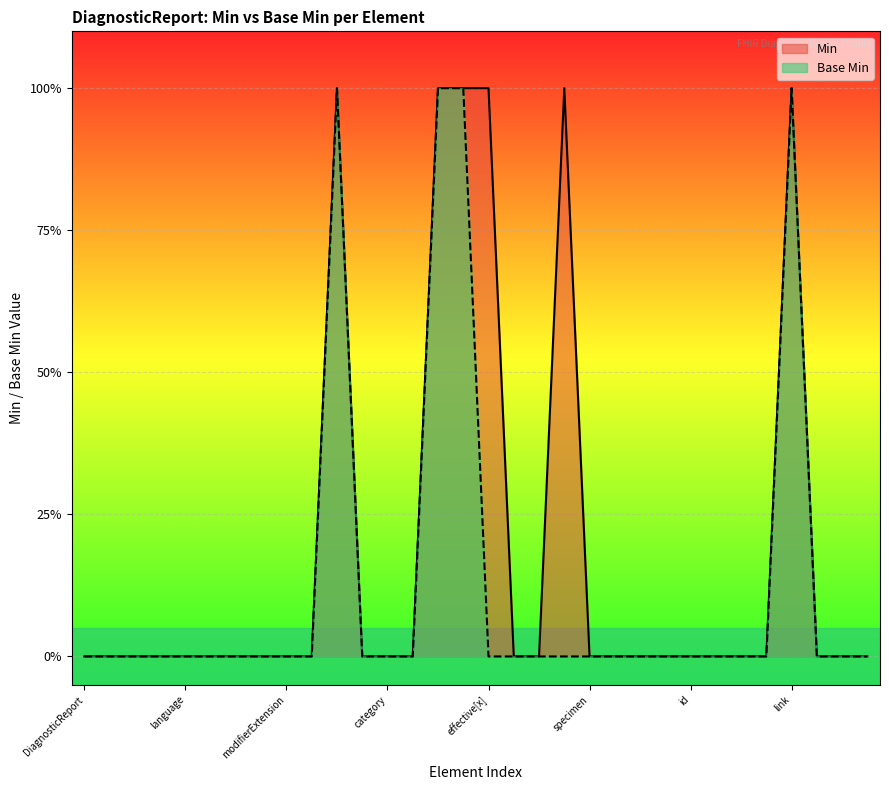

Is the value of Base Min at DiagnosticReport.meta greater than the value of Min at DiagnosticReport.specimen?

No